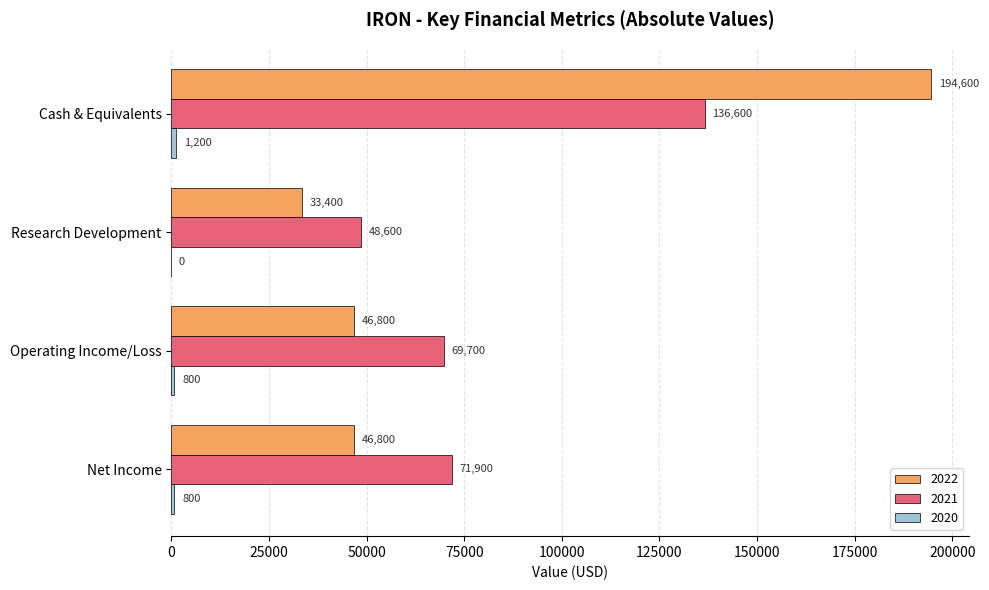

The value of 2021 at Operating Income/Loss is 34513. True or false?

False